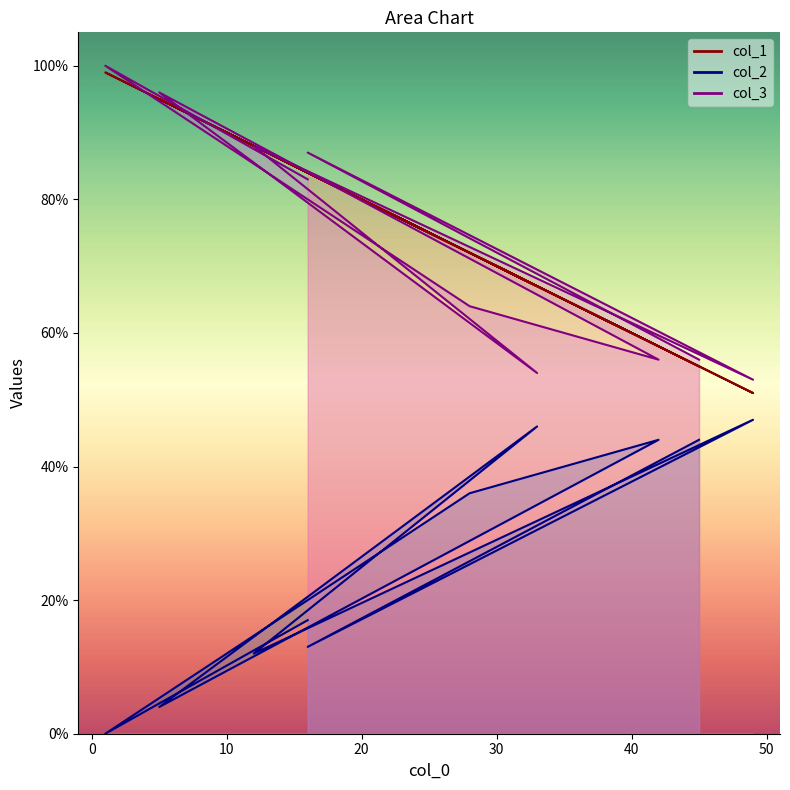

In col_2 line, how many points are higher than both neighbors (excluding endpoints)?

3